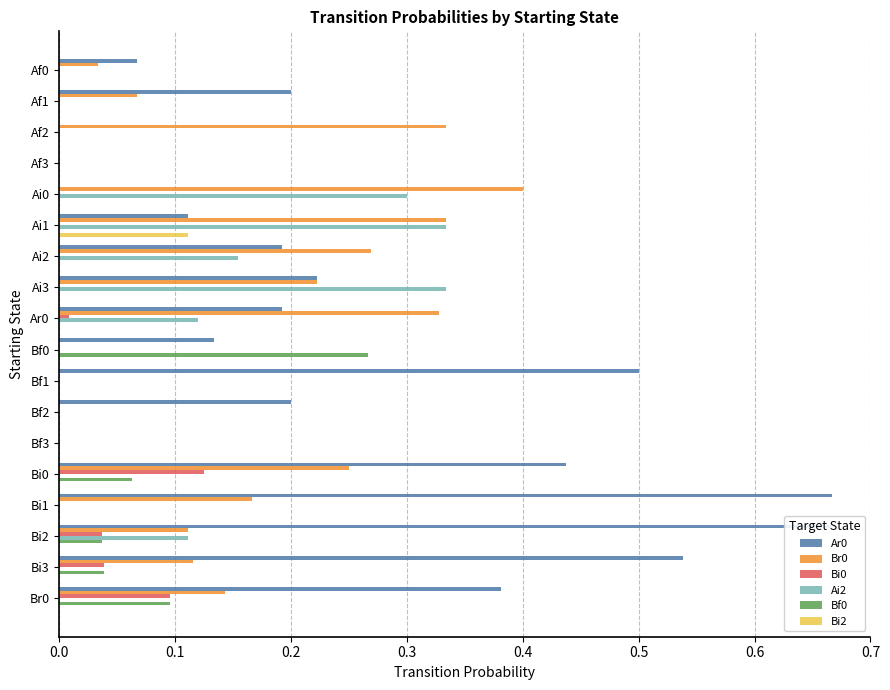

What are all the series names shown in the legend?

Ar0, Br0, Bi0, Ai2, Bf0, Bi2